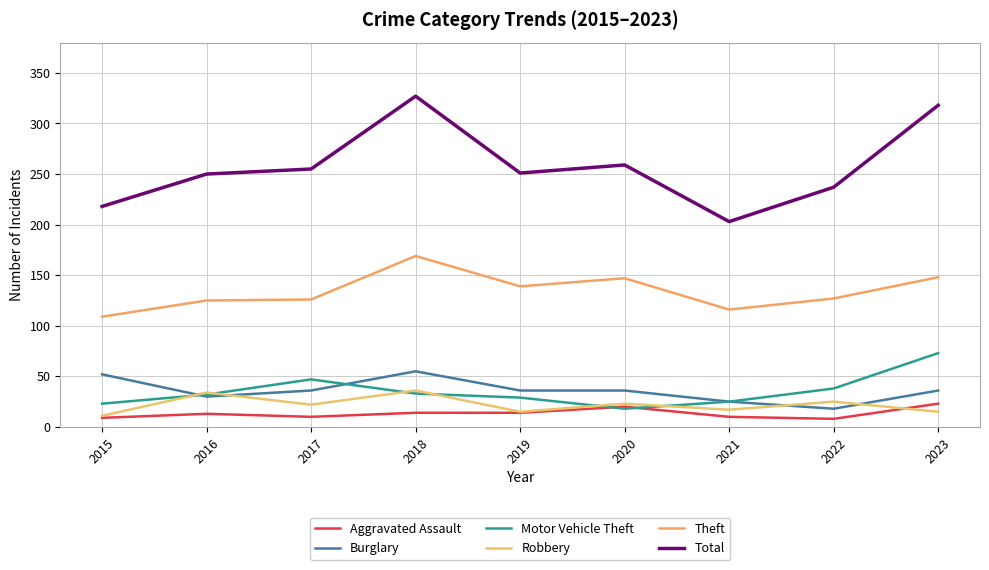

Reading left to right, transcribe all the data shown in this chart.

Aggravated Assault: 2015=9	2016=13	2017=10	2018=14	2019=14	2020=20	2021=10	2022=8	2023=23
Burglary: 2015=52	2016=30	2017=36	2018=55	2019=36	2020=36	2021=25	2022=18	2023=36
Motor Vehicle Theft: 2015=23	2016=32	2017=47	2018=33	2019=29	2020=18	2021=25	2022=38	2023=73
Robbery: 2015=11	2016=34	2017=22	2018=36	2019=15	2020=23	2021=17	2022=25	2023=15
Theft: 2015=109	2016=125	2017=126	2018=169	2019=139	2020=147	2021=116	2022=127	2023=148
Total: 2015=218	2016=250	2017=255	2018=327	2019=251	2020=259	2021=203	2022=237	2023=318